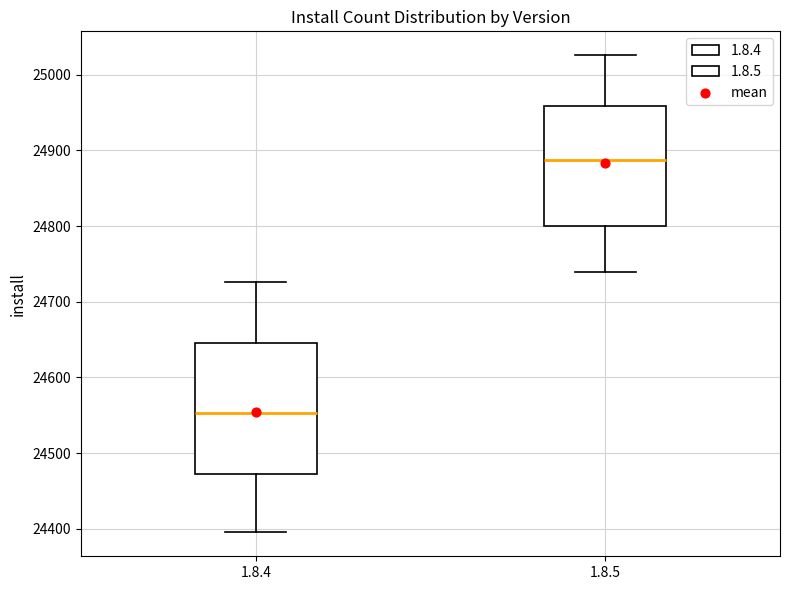

Reading left to right, read every box against the y-axis: the position of its median line, the range the box covers, and the ends of its whiskers. The values are not printed on the chart, so give them approximately, as read against the axis.

1.8.4: median 24550, box 24470 to 24650, whiskers 24400 to 24730
1.8.5: median 24890, box 24800 to 24960, whiskers 24740 to 25030